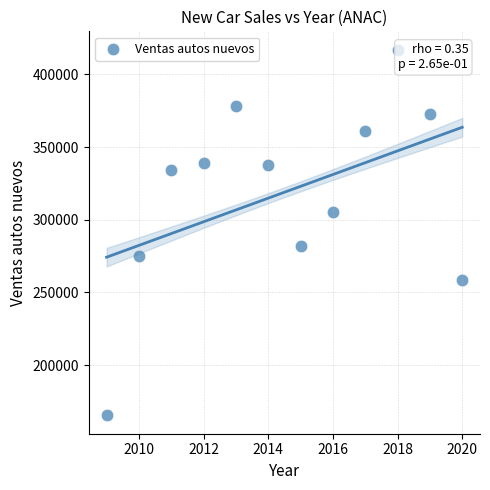

What Y value in the scatter plot is closest to 291170?

282232